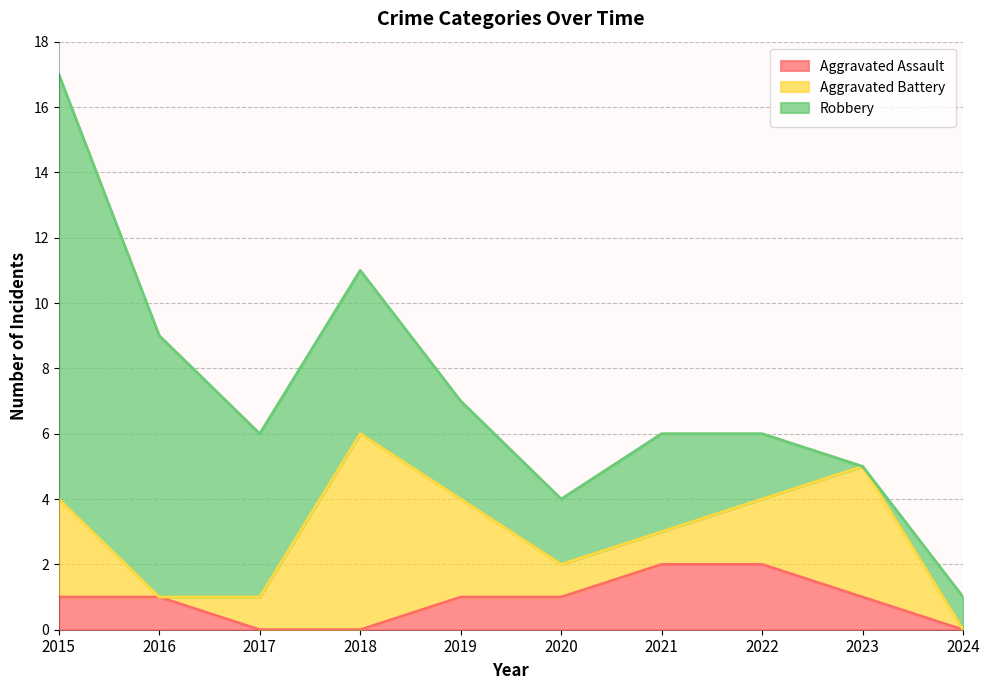

At how many categories does at least one series exceed 3?

5